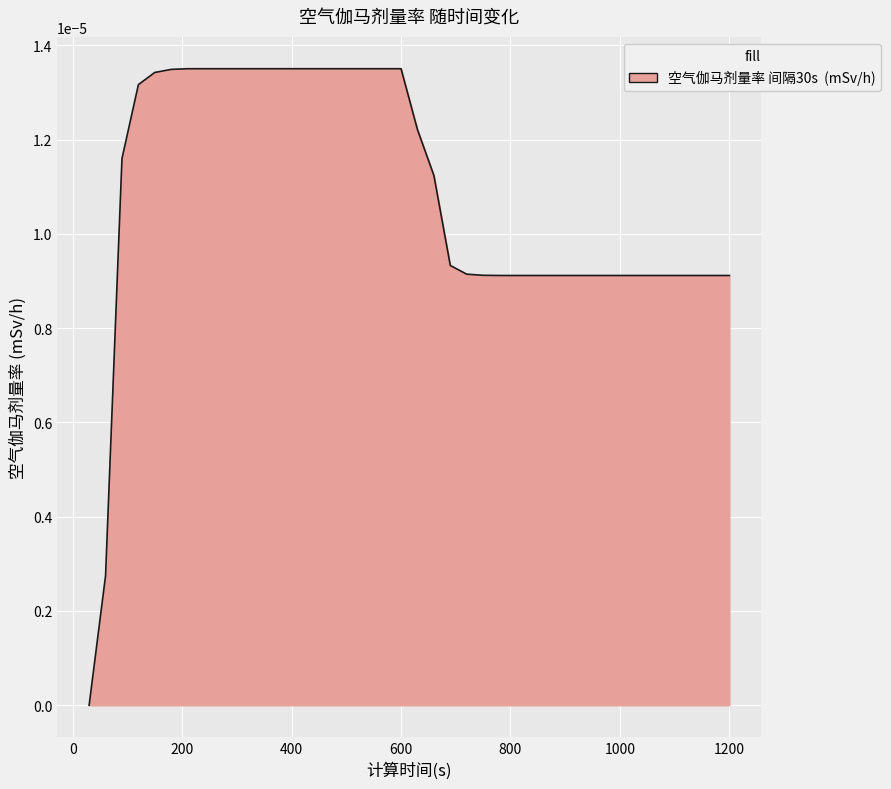

How many lines are shown in the chart?

1